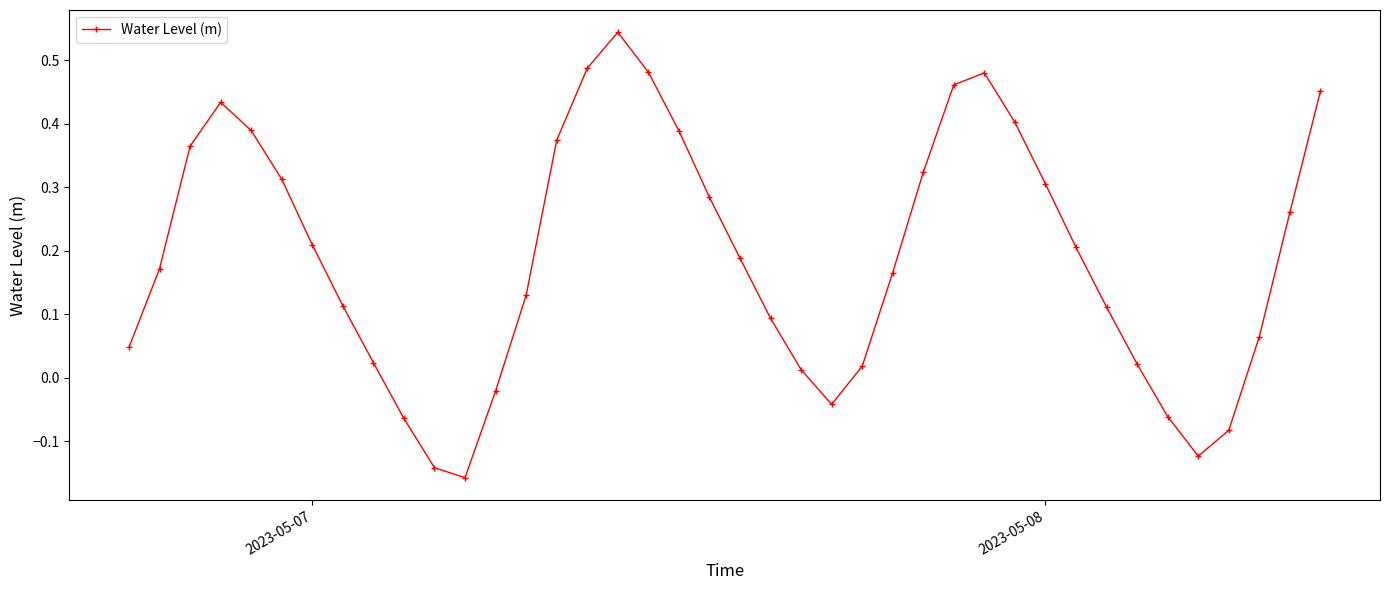

What is the difference between the second highest and minimum values?

0.6